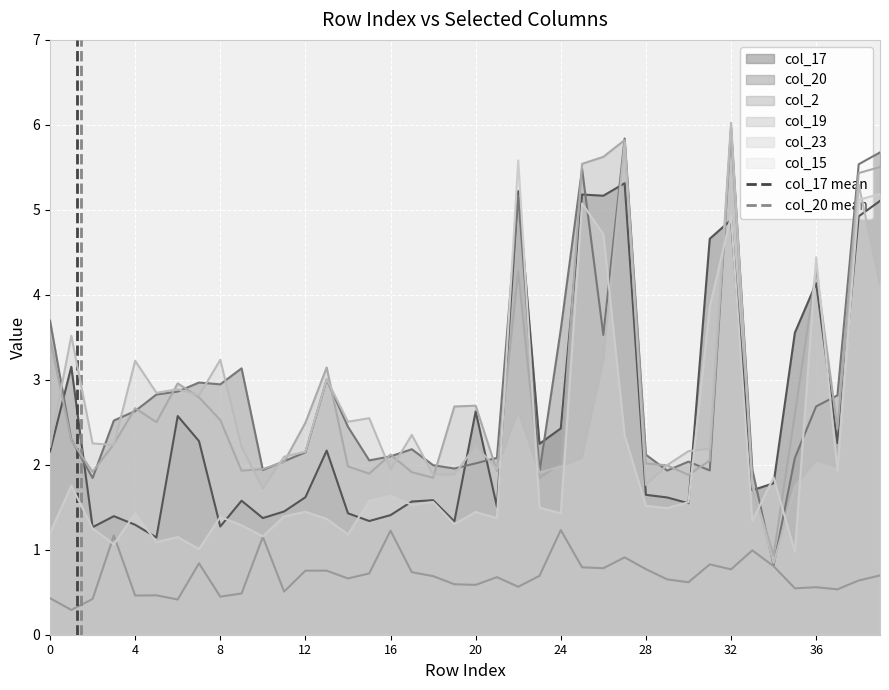

The col_15 series shows 0.7 at 8. True or false?

False